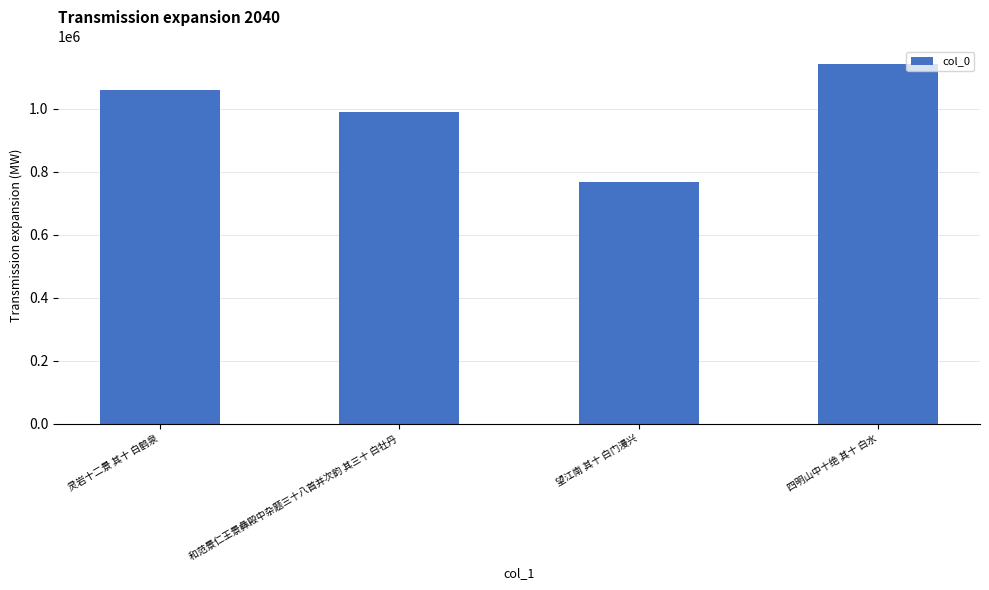

What is the change in value from 灵岩十二景 其十 白鹤泉 to 望江南 其十 白门漫兴?

-290936